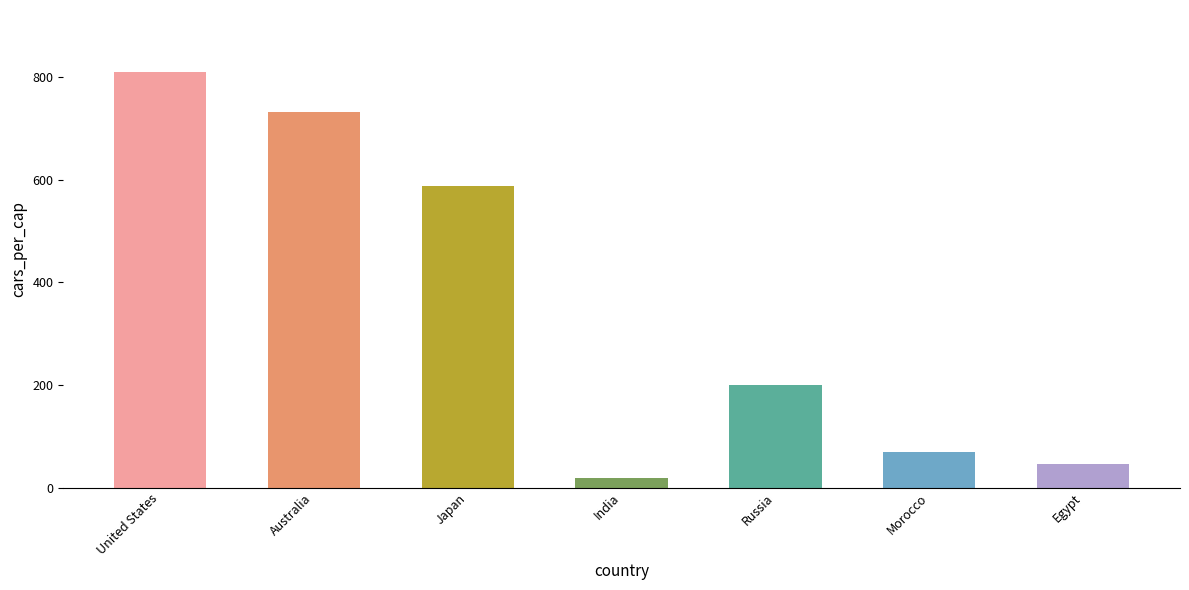

The value at United States is 809. True or false?

True